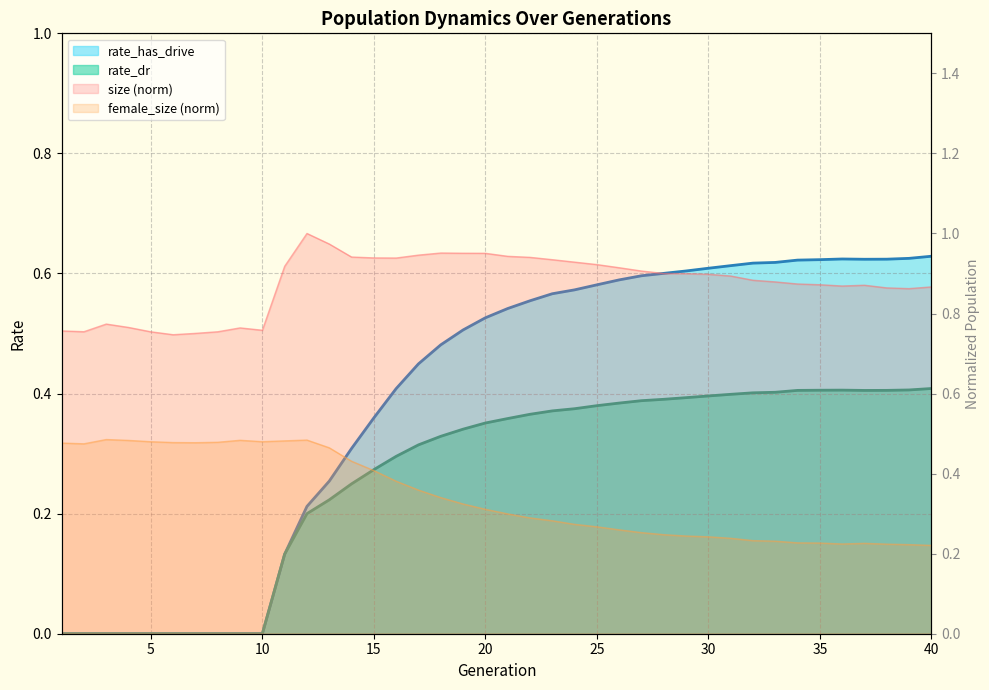

Reading left to right, list all the values displayed in this chart.

size: 0.8	0.8	0.8	0.8	0.8	0.7	0.8	0.8	0.8	0.8	0.9	1.0	1.0	0.9	0.9	0.9	0.9	1.0	1.0	1.0	0.9	0.9	0.9	0.9	0.9	0.9	0.9	0.9	0.9	0.9	0.9	0.9	0.9	0.9	0.9	0.9	0.9	0.9	0.9	0.9
female_size: 0.5	0.5	0.5	0.5	0.5	0.5	0.5	0.5	0.5	0.5	0.5	0.5	0.5	0.4	0.4	0.4	0.4	0.3	0.3	0.3	0.3	0.3	0.3	0.3	0.3	0.3	0.3	0.2	0.2	0.2	0.2	0.2	0.2	0.2	0.2	0.2	0.2	0.2	0.2	0.2
rate_has_drive: 0.0	0.0	0.0	0.0	0.0	0.0	0.0	0.0	0.0	0.0	0.1	0.2	0.3	0.3	0.4	0.4	0.4	0.5	0.5	0.5	0.5	0.6	0.6	0.6	0.6	0.6	0.6	0.6	0.6	0.6	0.6	0.6	0.6	0.6	0.6	0.6	0.6	0.6	0.6	0.6
rate_dr: 0.0	0.0	0.0	0.0	0.0	0.0	0.0	0.0	0.0	0.0	0.1	0.2	0.2	0.2	0.3	0.3	0.3	0.3	0.3	0.4	0.4	0.4	0.4	0.4	0.4	0.4	0.4	0.4	0.4	0.4	0.4	0.4	0.4	0.4	0.4	0.4	0.4	0.4	0.4	0.4